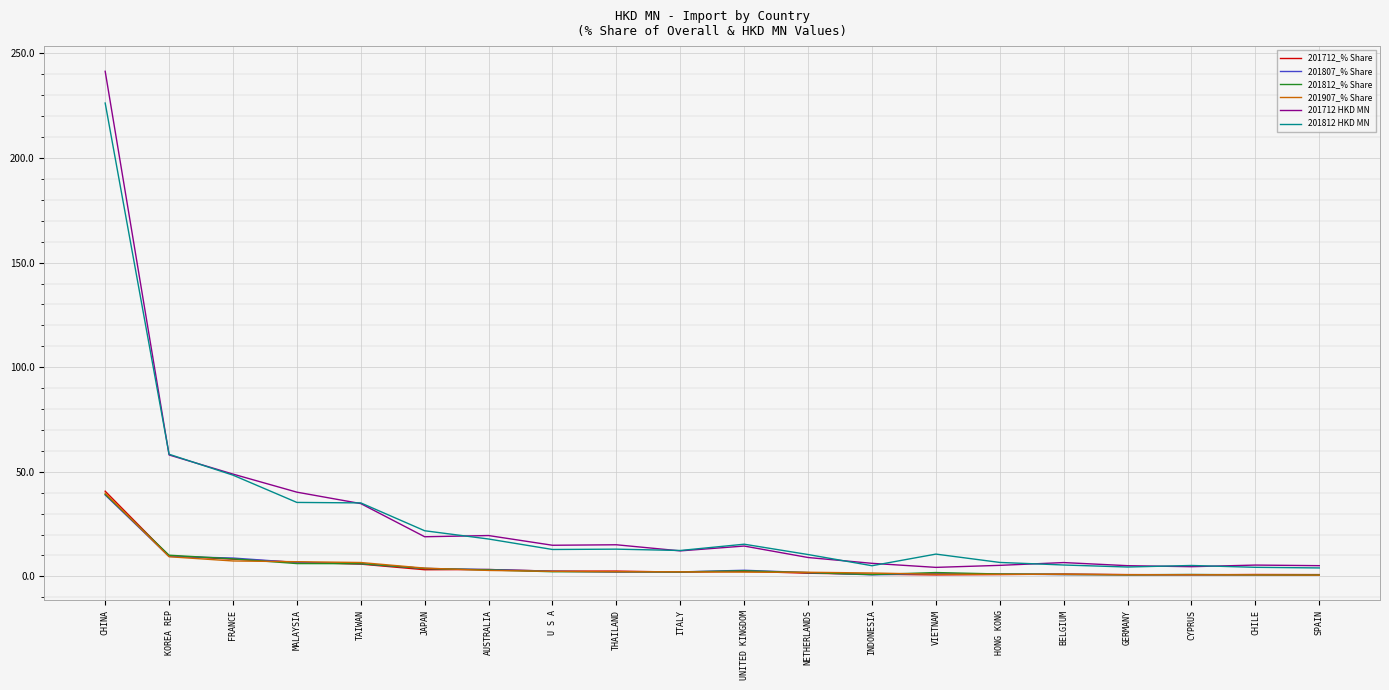

At which label does 201907_% Share reach its peak?

CHINA